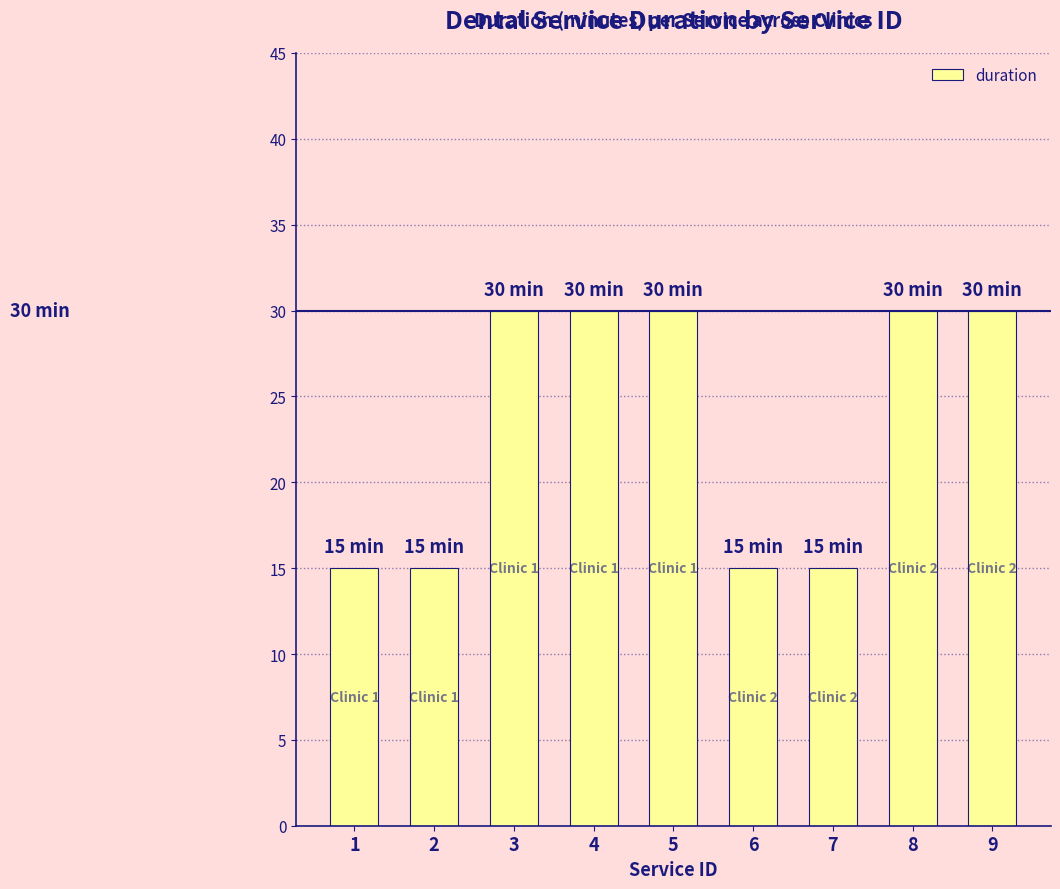

Reading left to right, transcribe all the data shown in this chart.

1=15	2=15	3=30	4=30	5=30	6=15	7=15	8=30	9=30